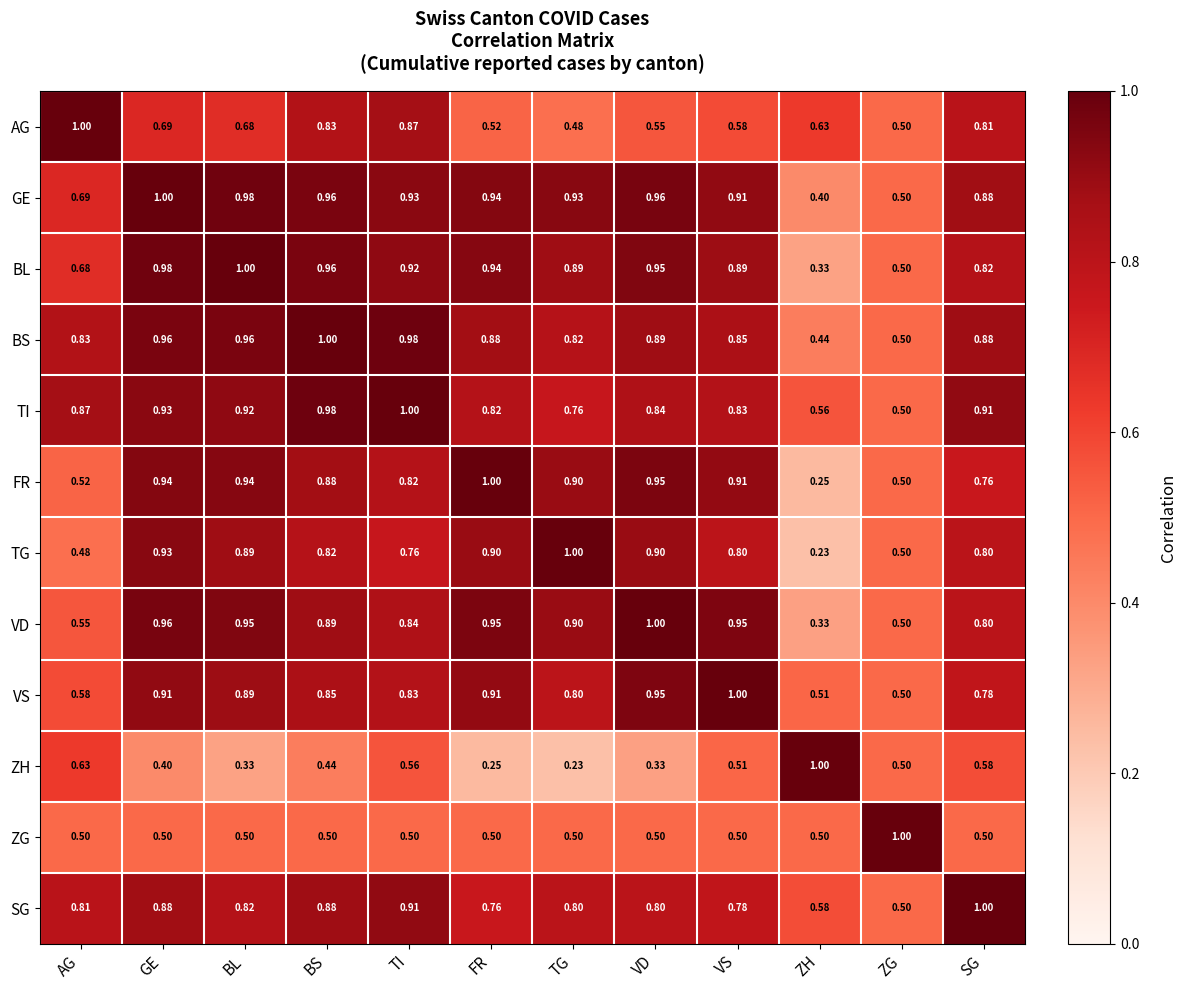

Where is FR nearest to the value 0?

ZH